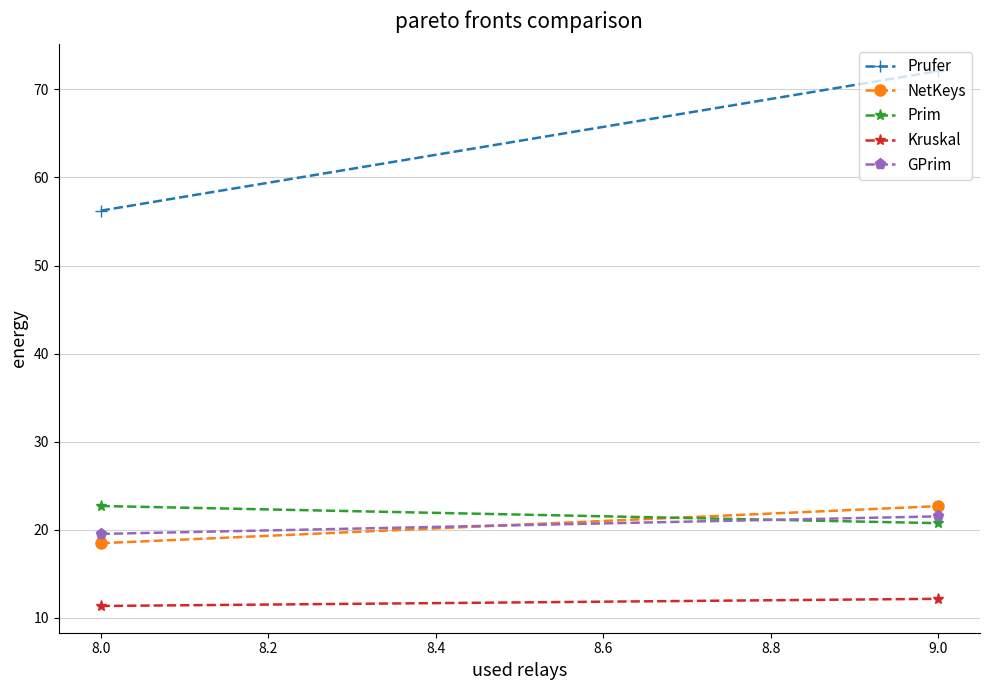

What is the difference between the highest and lowest values at 8.0?

44.9